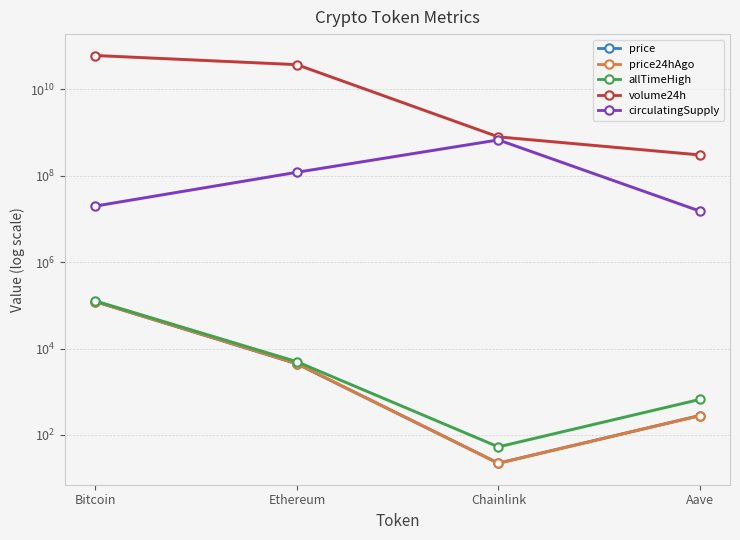

What is the lowest value of the volume24h series?

304546029.0